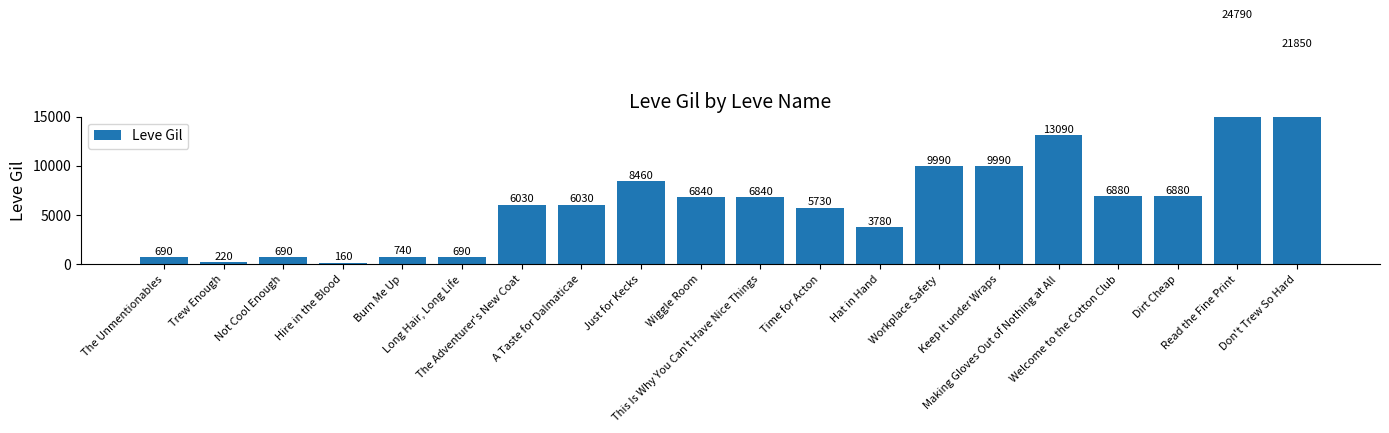

Is it true that the value at Not Cool Enough is 690?

True